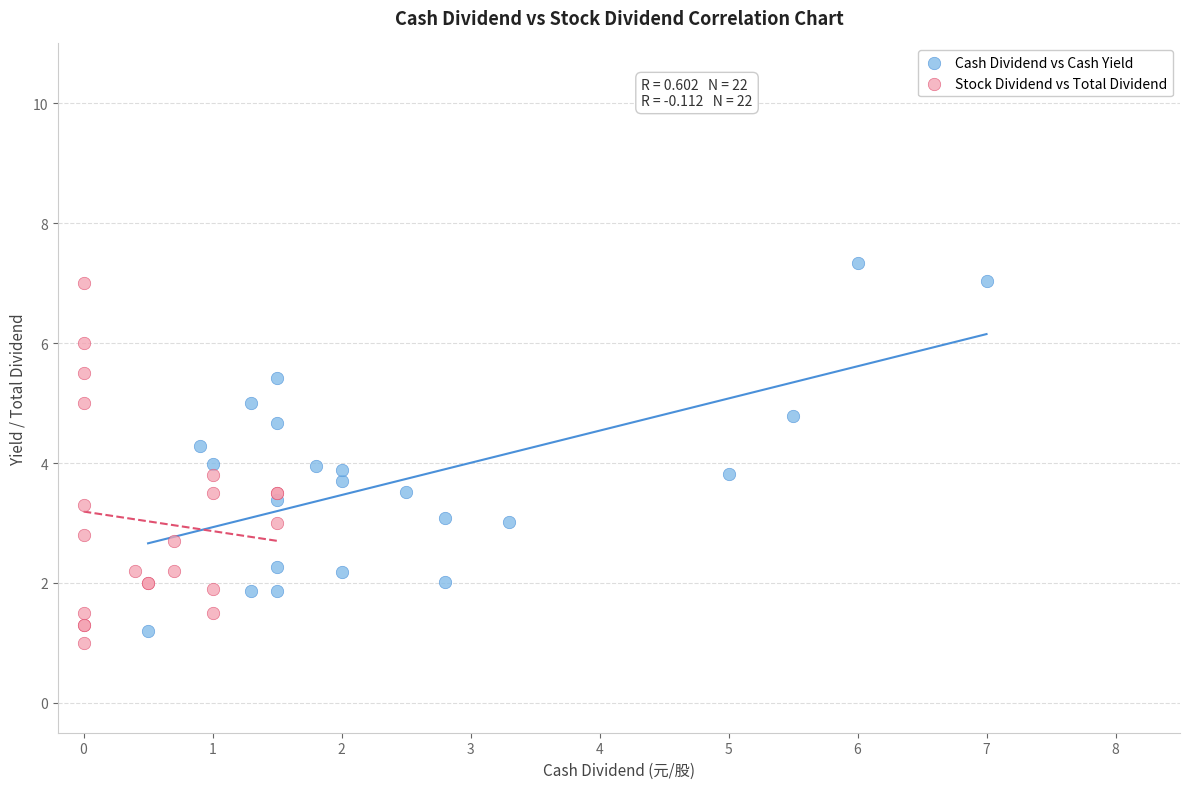

Which series reaches the maximum Y coordinate?

Cash Dividend vs Cash Yield